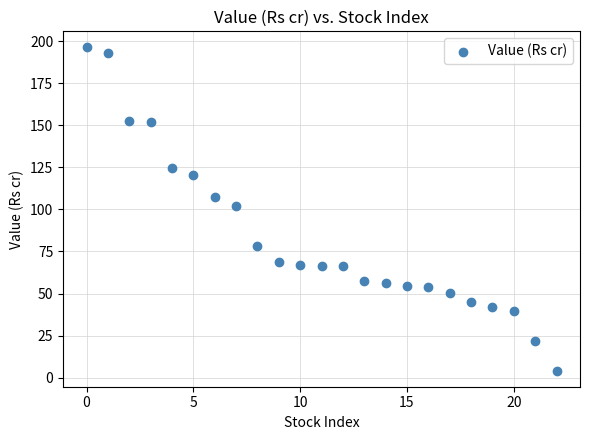

What Y value in the scatter plot is closest to 100?

102.2